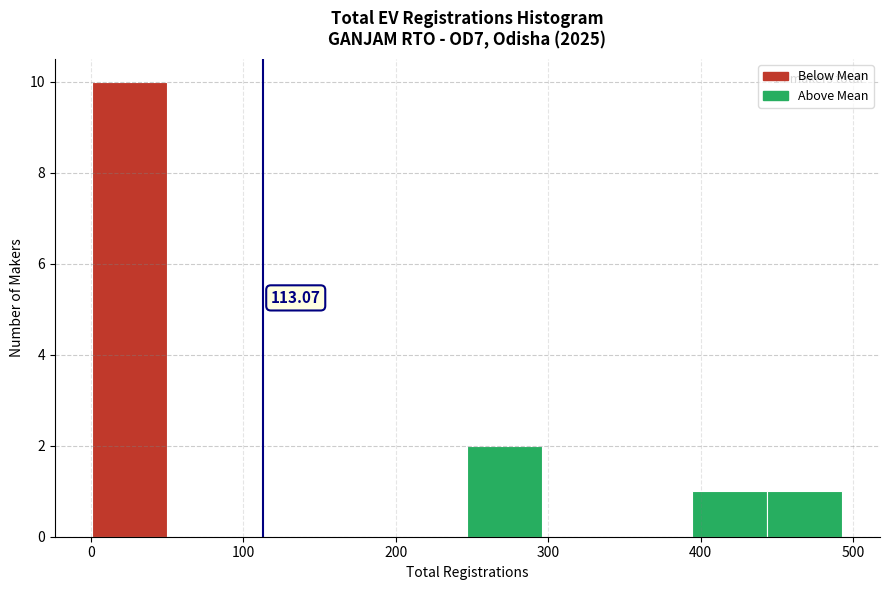

Over which range of the x-axis is the bar tallest?

0 to 50